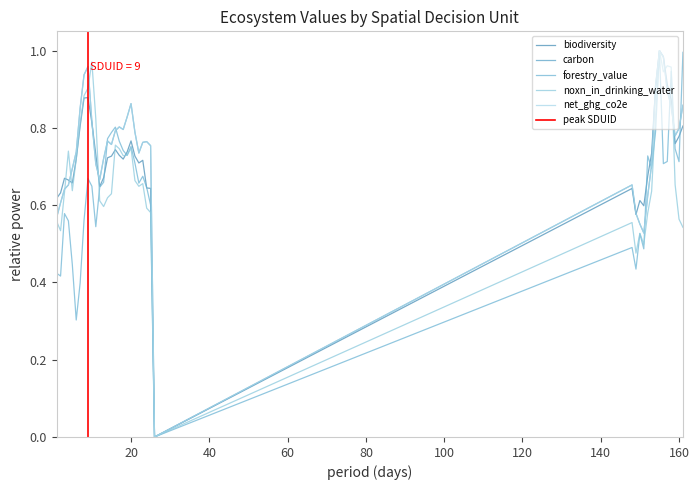

The value of noxn_in_drinking_water at 153 is 0.6. True or false?

True